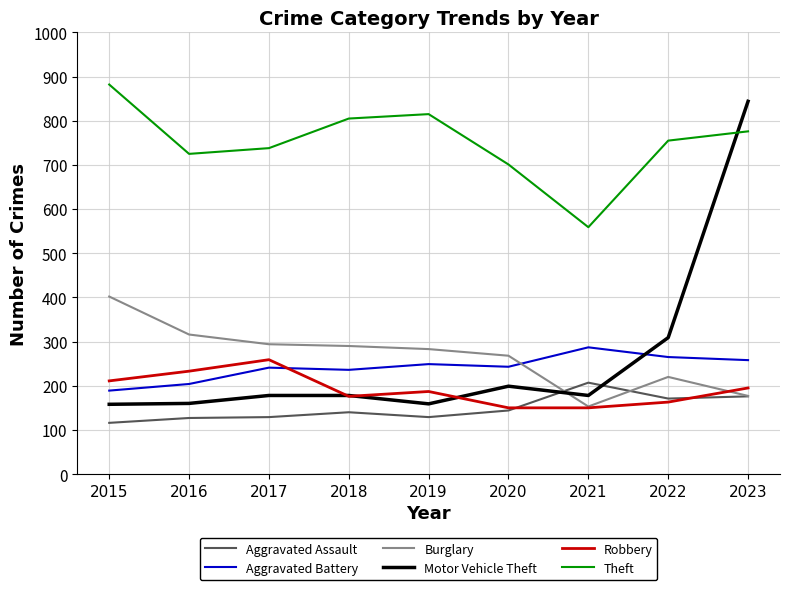

Rank the series by their maximum value, from lowest to highest.

Aggravated Assault, Robbery, Aggravated Battery, Burglary, Motor Vehicle Theft, Theft